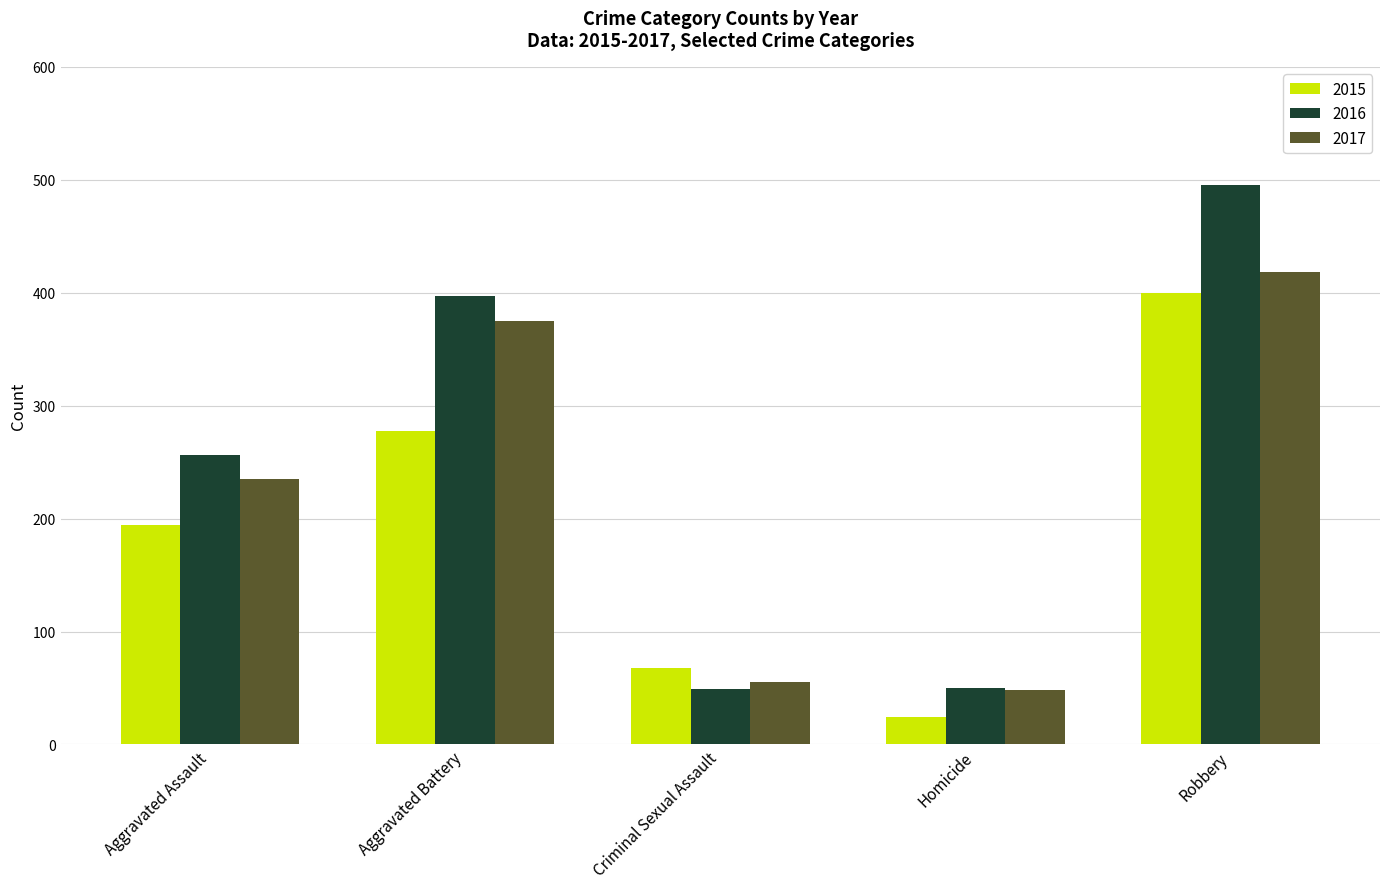

What are all the series names shown in the legend?

2015, 2016, 2017